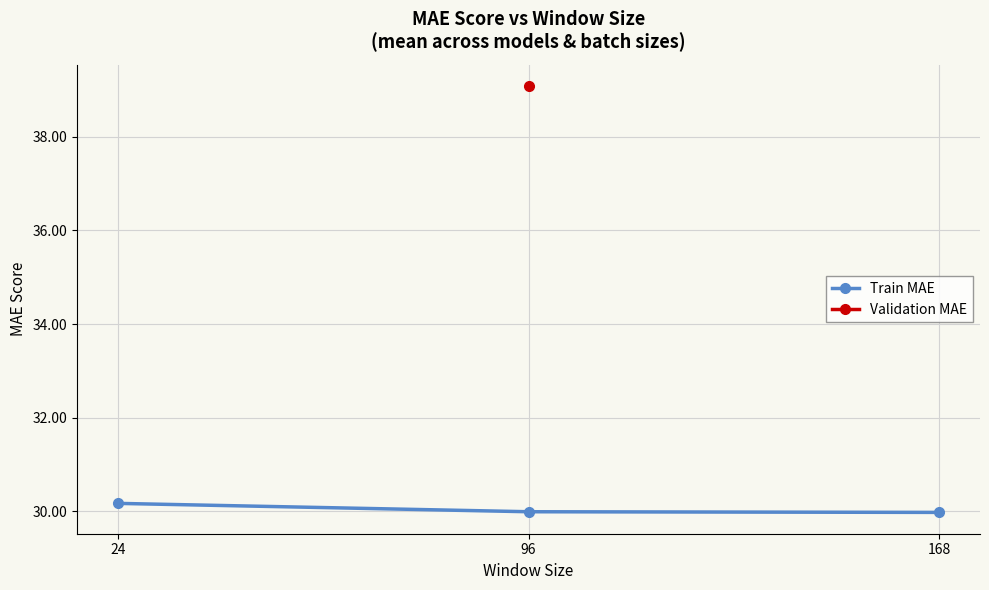

True or false: Train MAE has a value of 30.2 at 24.

True